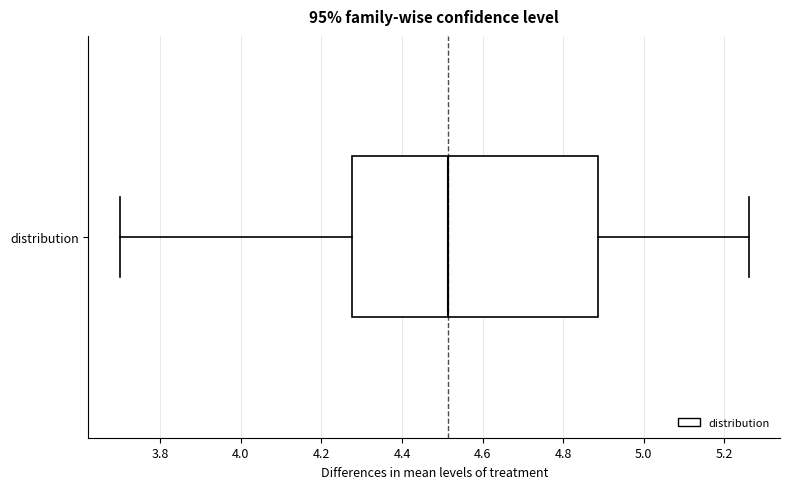

Where is the left edge of the box for distribution on the x-axis? The values are not printed on the chart, so give them approximately, as read against the axis.

4.28